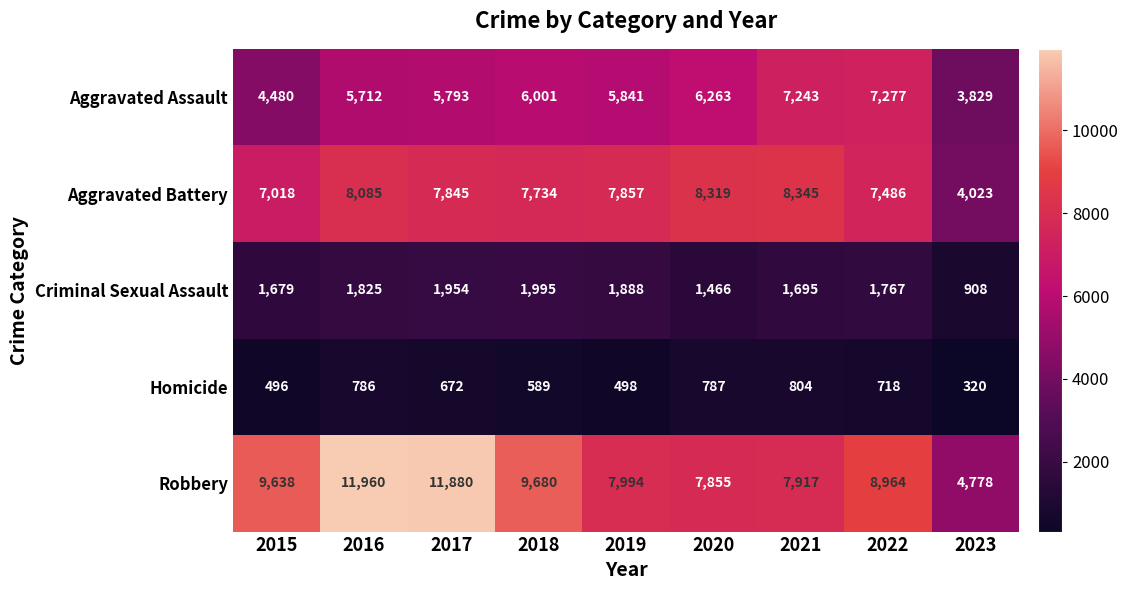

The value of Aggravated Battery at 2019 is 7857. True or false?

True